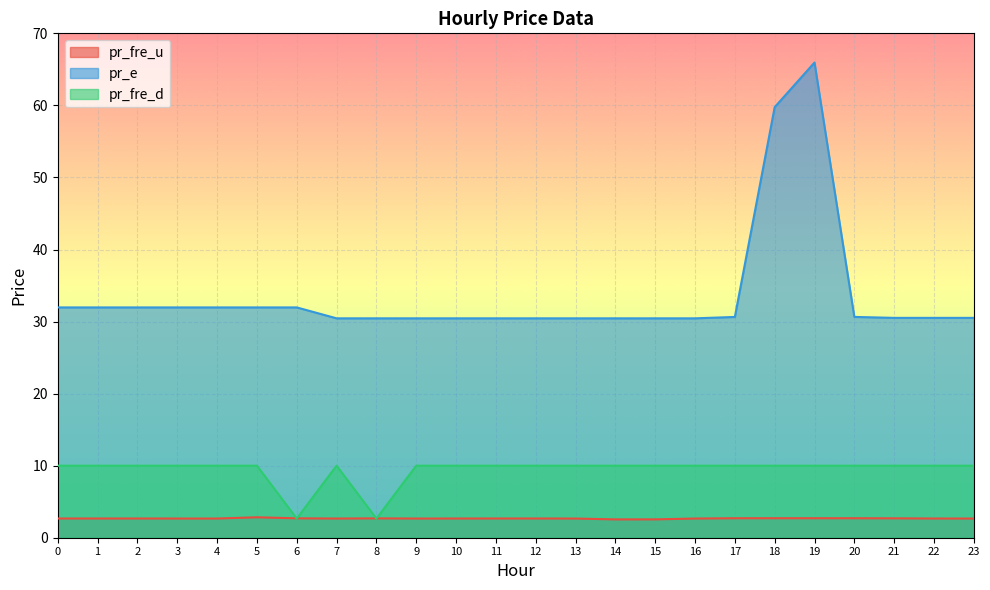

Reading left to right, list all the values displayed in this chart.

pr_fre_u: 2.7	2.7	2.7	2.7	2.7	2.8	2.7	2.7	2.7	2.7	2.7	2.7	2.7	2.7	2.5	2.5	2.7	2.7	2.7	2.7	2.7	2.7	2.7	2.7
pr_e: 32.0	32.0	32.0	32.0	32.0	32.0	32.0	30.4	30.4	30.4	30.4	30.4	30.4	30.4	30.4	30.4	30.4	30.6	59.8	65.9	30.6	30.5	30.5	30.5
pr_fre_d: 10.0	10.0	10.0	10.0	10.0	10.0	2.7	10.0	2.7	10.0	10.0	10.0	10.0	10.0	10.0	10.0	10.0	10.0	10.0	10.0	10.0	10.0	10.0	10.0